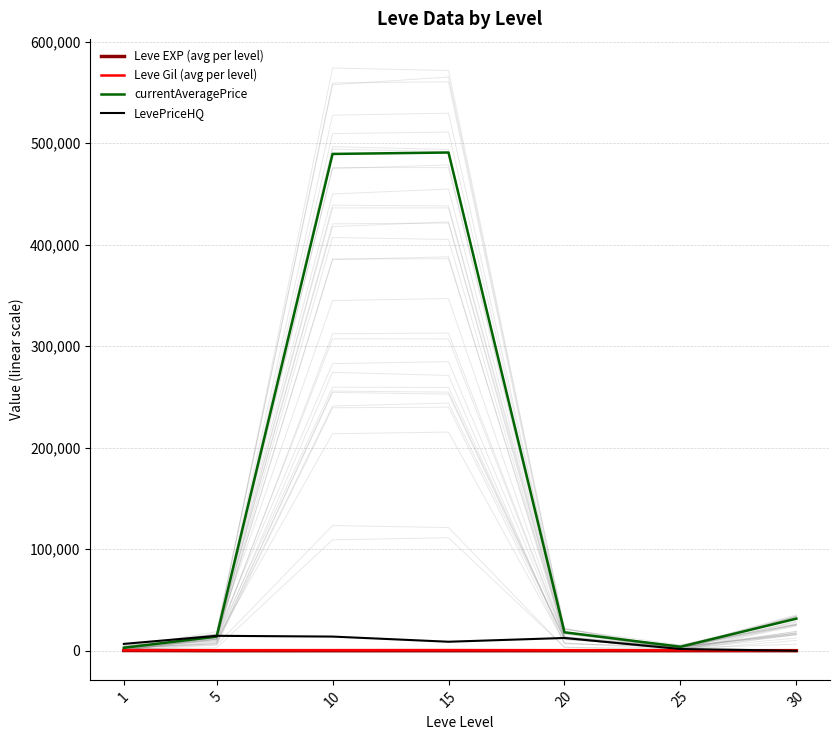

The currentAveragePrice series shows 3904.5 at 25. True or false?

True